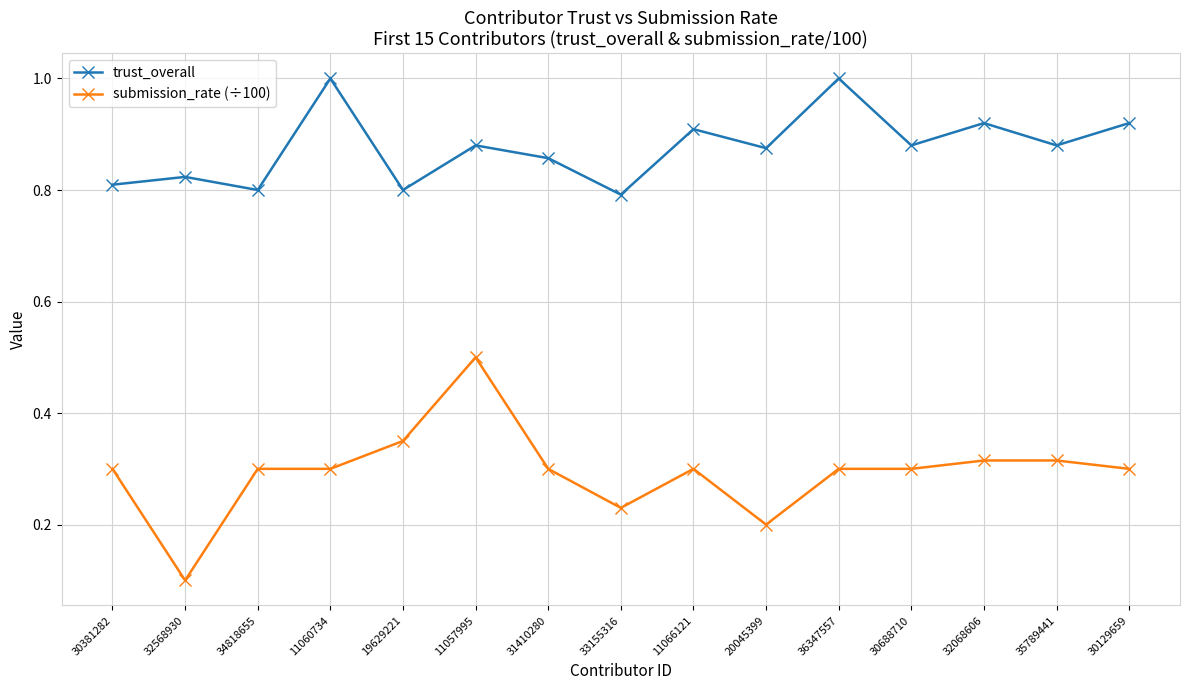

True or false: submission_rate (÷100) and trust_overall cross at least once.

False